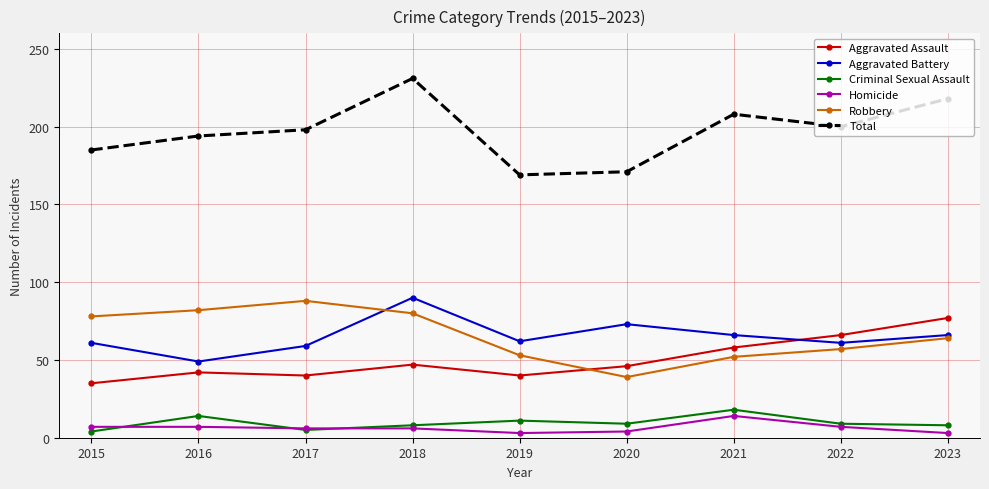

True or false: Criminal Sexual Assault and Aggravated Assault cross at least once.

False